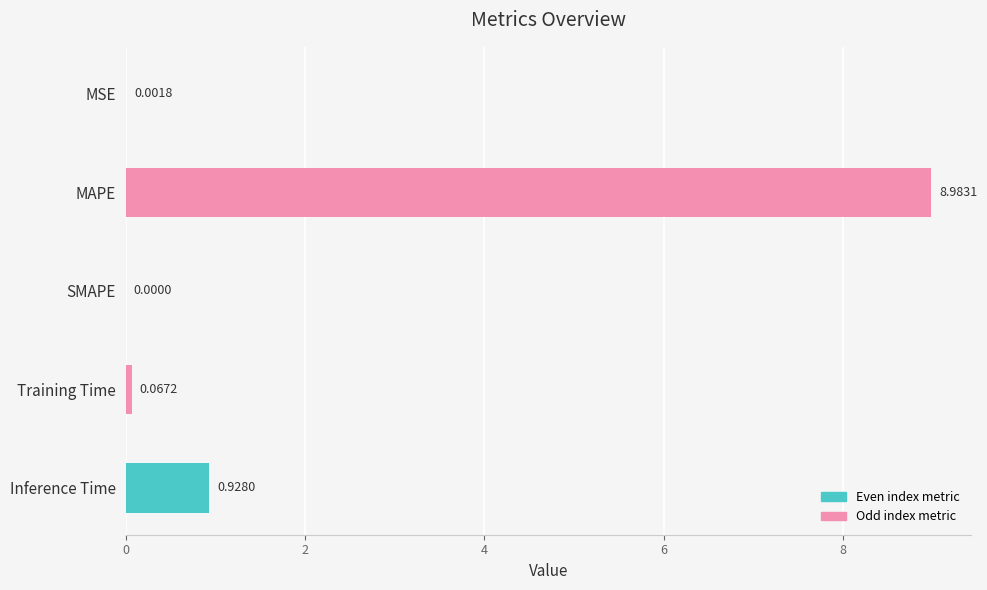

What is the sum of the values at SMAPE and MAPE?

9.0